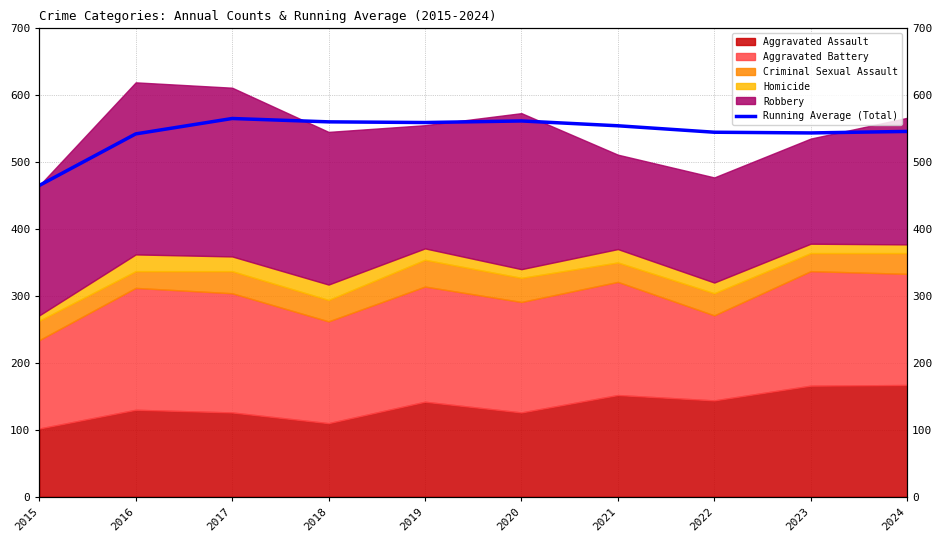

What is the maximum value shown in the chart?

565.0